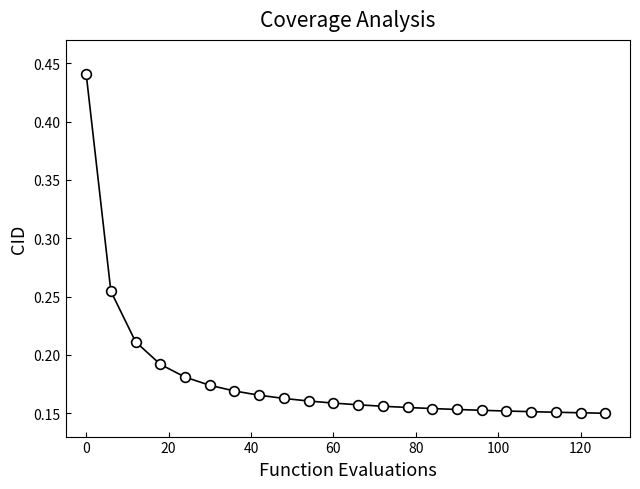

Does the chart have visible grid lines?

No